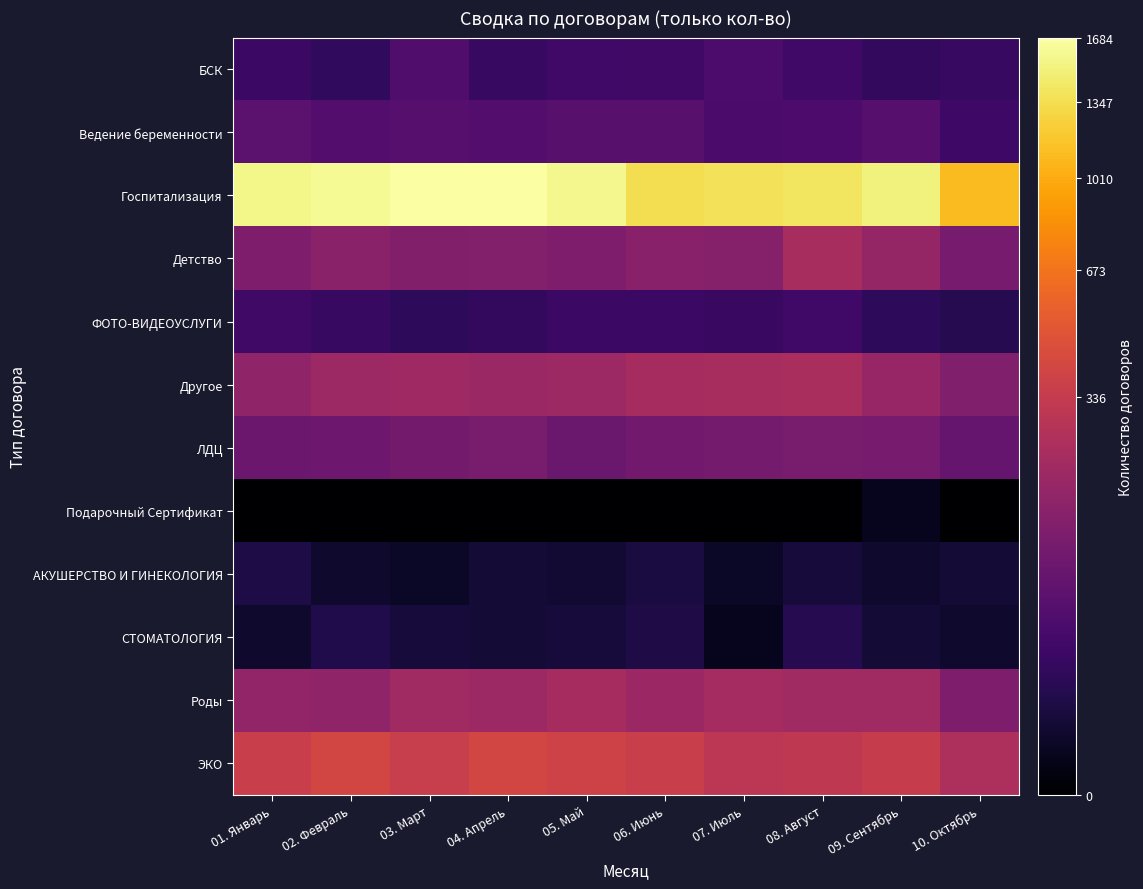

Reading left to right, transcribe all the data shown in this chart.

БСК: 01. Январь=25	02. Февраль=18	03. Март=46	04. Апрель=23	05. Май=31	06. Июнь=29	07. Июль=40	08. Август=30	09. Сентябрь=19	10. Октябрь=22
Ведение беременности: 01. Январь=61	02. Февраль=49	03. Март=54	04. Апрель=50	05. Май=56	06. Июнь=55	07. Июль=38	08. Август=42	09. Сентябрь=53	10. Октябрь=28
Госпитализация: 01. Январь=1569	02. Февраль=1611	03. Март=1676	04. Апрель=1684	05. Май=1577	06. Июнь=1359	07. Июль=1380	08. Август=1411	09. Сентябрь=1516	10. Октябрь=1103
Детство: 01. Январь=120	02. Февраль=148	03. Март=127	04. Апрель=133	05. Май=119	06. Июнь=142	07. Июль=136	08. Август=232	09. Сентябрь=177	10. Октябрь=106
ФОТО-ВИДЕОУСЛУГИ: 01. Январь=29	02. Февраль=22	03. Март=17	04. Апрель=19	05. Май=25	06. Июнь=25	07. Июль=24	08. Август=31	09. Сентябрь=17	10. Октябрь=12
Другое: 01. Январь=163	02. Февраль=195	03. Март=200	04. Апрель=187	05. Май=196	06. Июнь=227	07. Июль=228	08. Август=234	09. Сентябрь=180	10. Октябрь=124
ЛДЦ: 01. Январь=85	02. Февраль=87	03. Март=99	04. Апрель=107	05. Май=82	06. Июнь=95	07. Июль=101	08. Август=110	09. Сентябрь=105	10. Октябрь=75
Подарочный Сертификат: 01. Январь=0	02. Февраль=0	03. Март=0	04. Апрель=0	05. Май=0	06. Июнь=0	07. Июль=0	08. Август=0	09. Сентябрь=1	10. Октябрь=0
АКУШЕРСТВО И ГИНЕКОЛОГИЯ: 01. Январь=8	02. Февраль=3	03. Март=2	04. Апрель=5	05. Май=4	06. Июнь=7	07. Июль=2	08. Август=6	09. Сентябрь=3	10. Октябрь=5
СТОМАТОЛОГИЯ: 01. Январь=3	02. Февраль=10	03. Март=6	04. Апрель=5	05. Май=6	06. Июнь=9	07. Июль=1	08. Август=12	09. Сентябрь=5	10. Октябрь=3
Роды: 01. Январь=168	02. Февраль=164	03. Март=206	04. Апрель=195	05. Май=227	06. Июнь=192	07. Июль=218	08. Август=207	09. Сентябрь=206	10. Октябрь=117
ЭКО: 01. Январь=358	02. Февраль=402	03. Март=352	04. Апрель=406	05. Май=380	06. Июнь=354	07. Июль=298	08. Август=315	09. Сентябрь=343	10. Октябрь=245